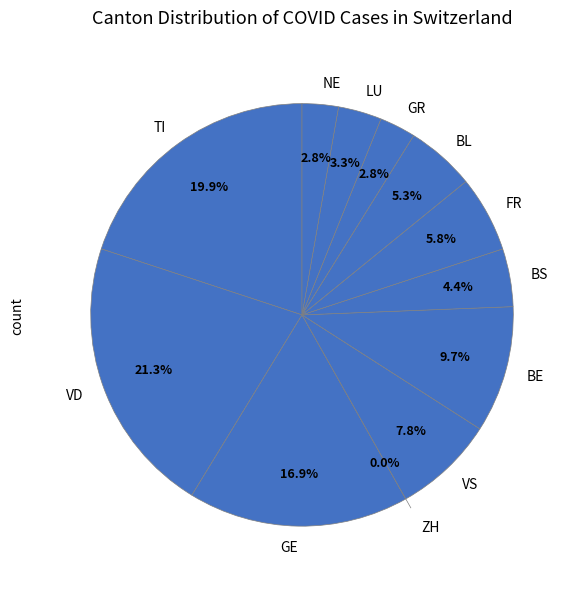

Is it true that 22 is 1% of the pie?

False